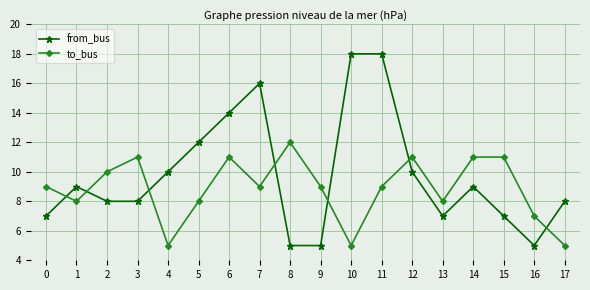

Which series has the largest range (max minus min)?

from_bus